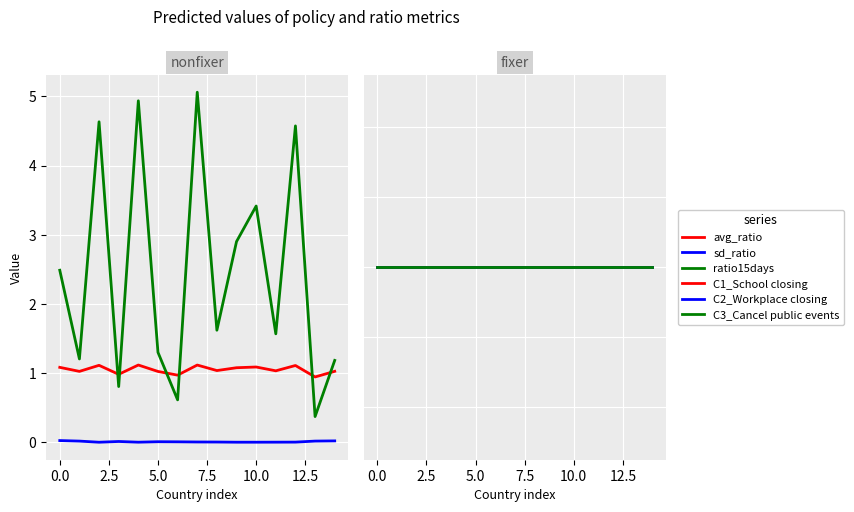

How many values in the ratio15days series are below 1?

3